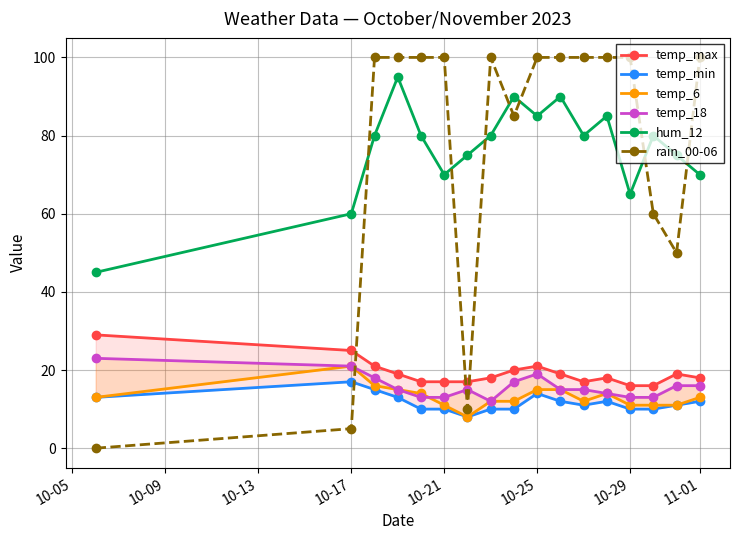

How many interior local valleys does the hum_12 series have?

4